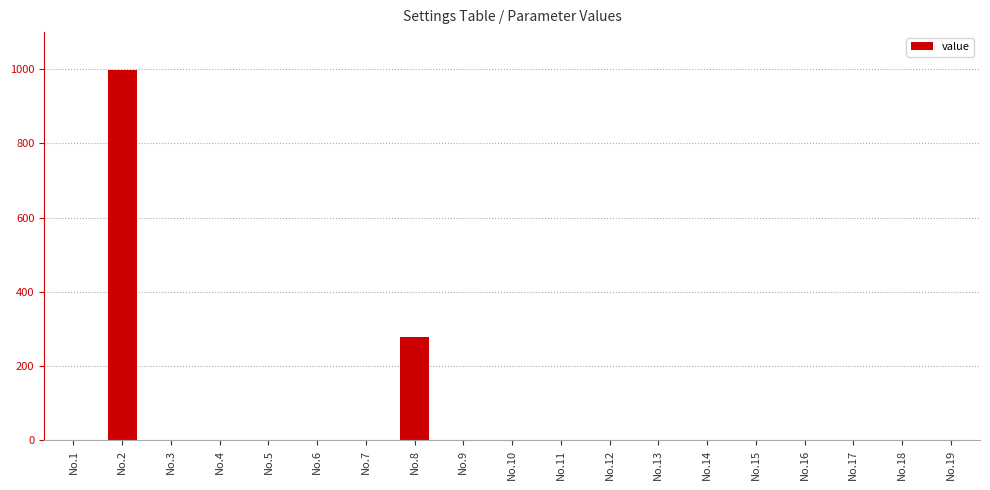

At which category does the chart reach its peak across all series?

No.2